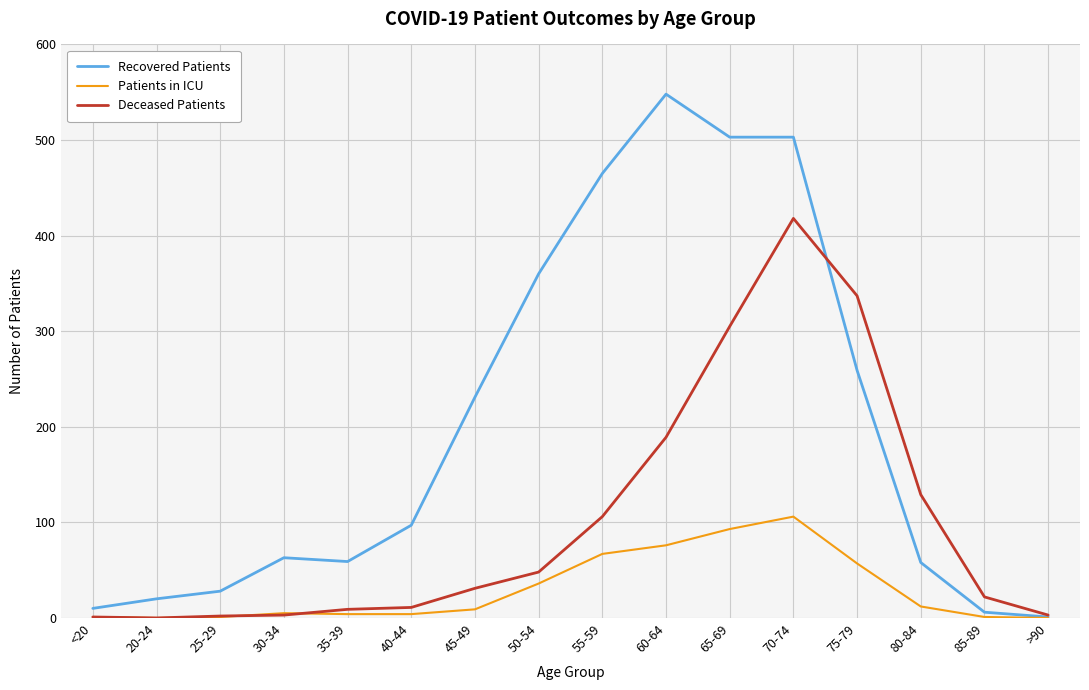

What is the maximum value shown in the chart?

548